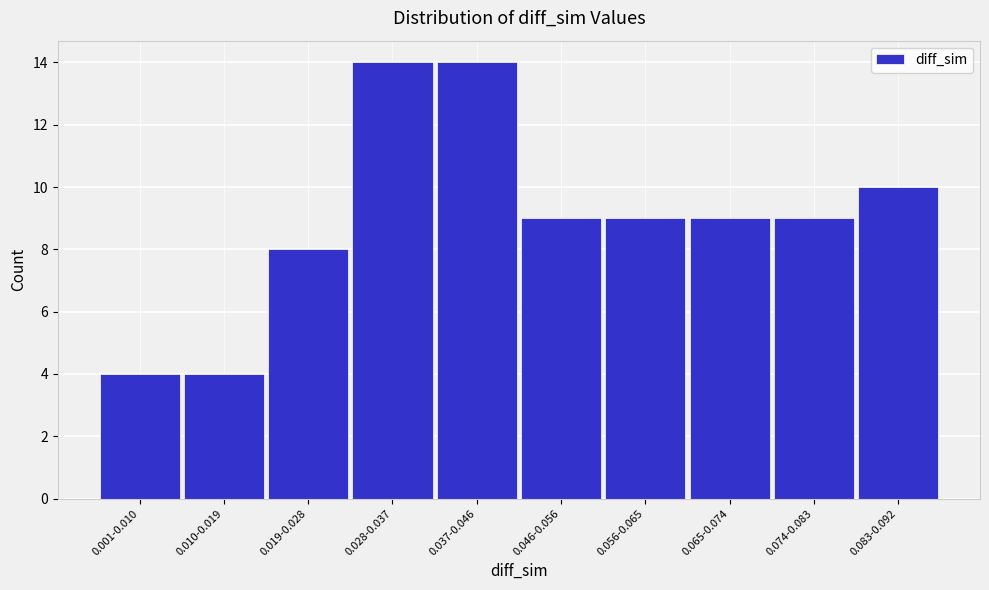

Reading left to right, list all the values displayed in this chart.

0.001-0.010=4	0.010-0.019=4	0.019-0.028=8	0.028-0.037=14	0.037-0.046=14	0.046-0.056=9	0.056-0.065=9	0.065-0.074=9	0.074-0.083=9	0.083-0.092=10